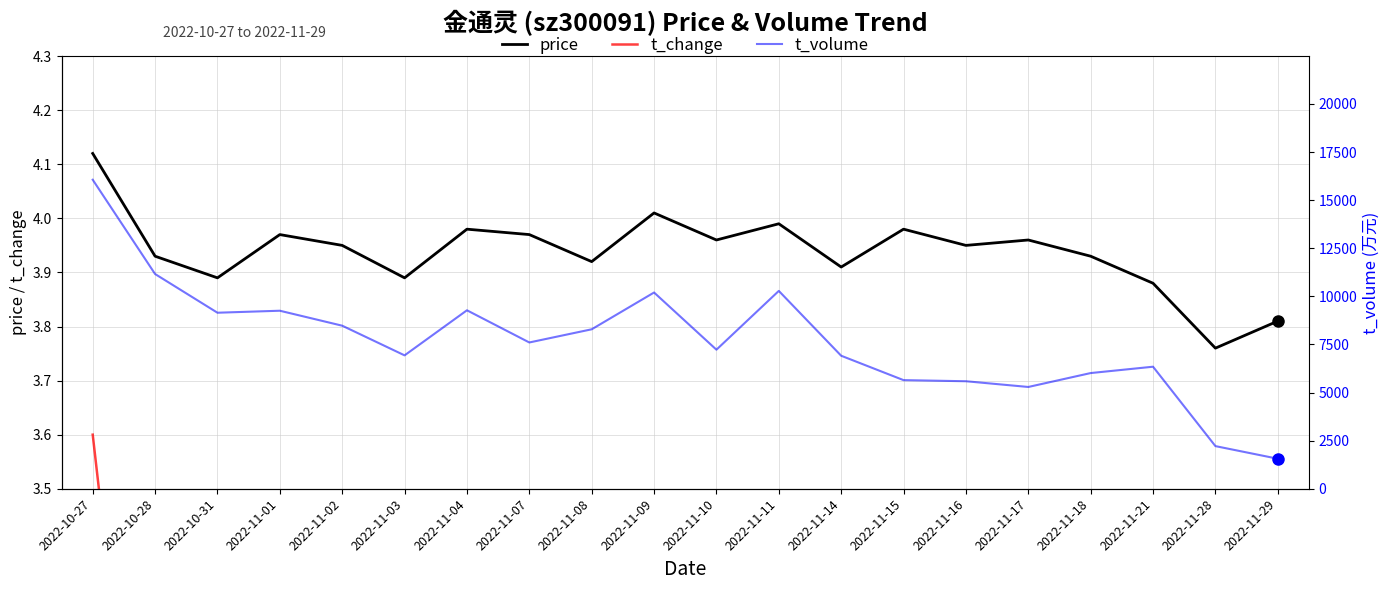

What is the sum of all t_change values?

36.1